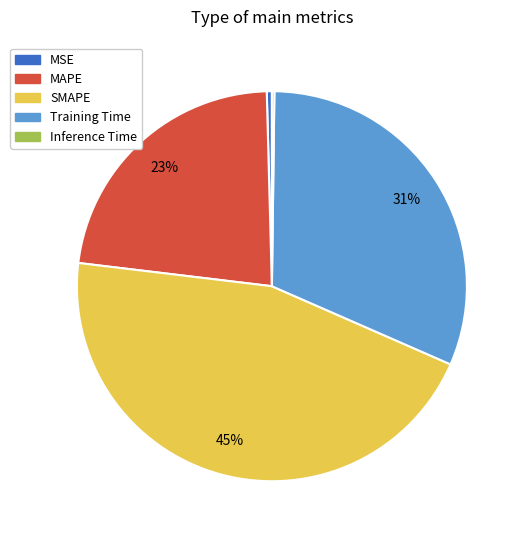

What percentage is the SMAPE slice, to the nearest percent?

45%